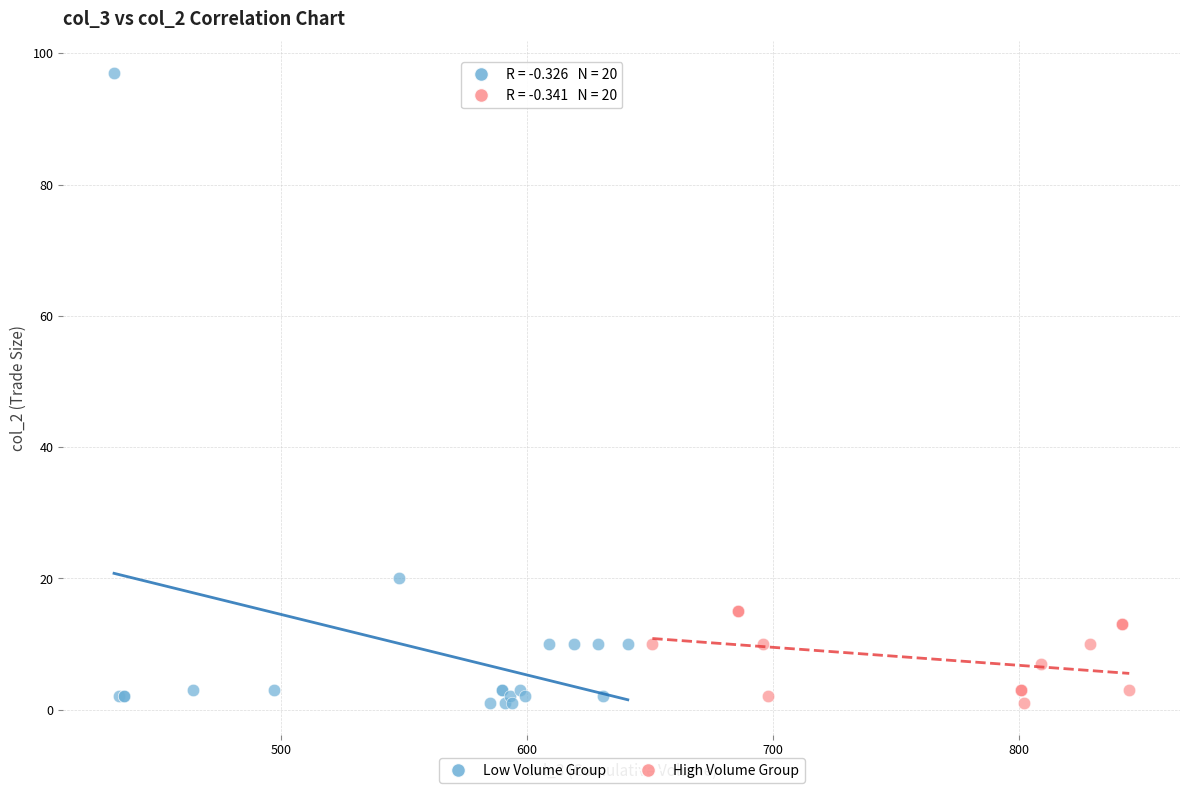

Which series reaches the maximum Y coordinate?

Low Volume Group